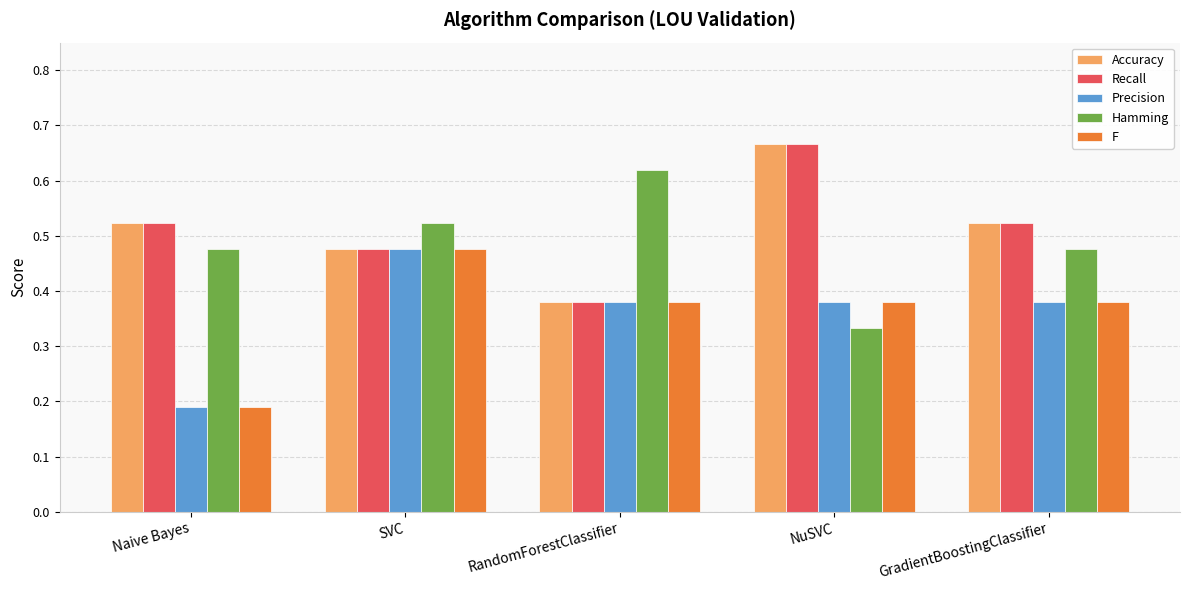

At how many categories does at least one series exceed 0?

5